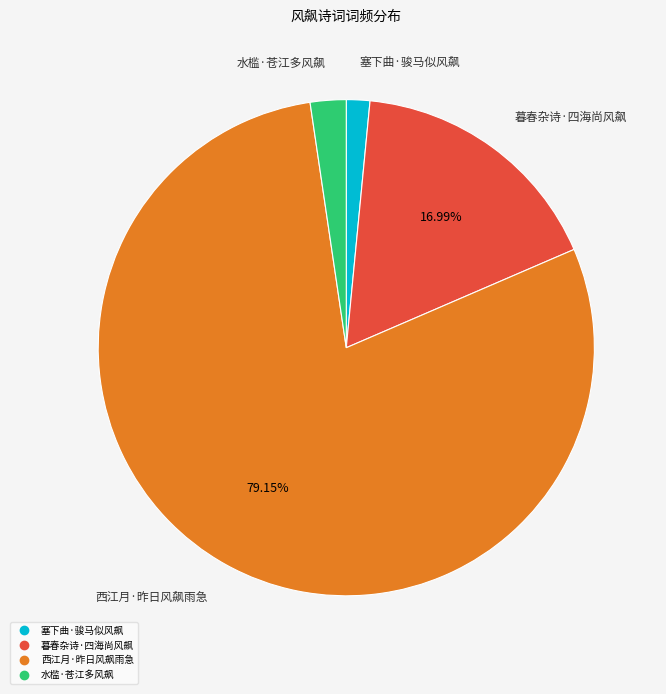

Do 暮春杂诗·四海尚风飙 and 水槛·苍江多风飙 together represent more than half of the pie?

No